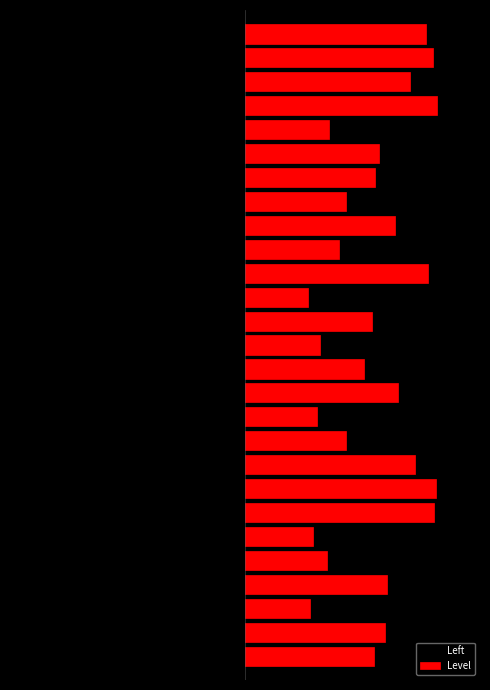

Reading left to right, what are all the values shown in this chart?

Left: 0=-0.6	1=-1.0	2=-0.8	3=-0.7	4=-0.4	5=-0.4	6=-0.3	7=-0.9	8=-0.7	9=-0.8	10=-0.3	11=-1.0	12=-0.9	13=-0.4	14=-0.4	15=-0.4	16=-0.5	17=-0.7	18=-0.6	19=-0.5	20=-0.7	21=-0.4	22=-0.5	23=-0.6	24=-0.6	25=-0.8	26=-0.4
Level: 0=0.7	1=0.7	2=0.3	3=0.7	4=0.4	5=0.3	6=1.0	7=1.0	8=0.9	9=0.5	10=0.4	11=0.8	12=0.6	13=0.4	14=0.6	15=0.3	16=0.9	17=0.5	18=0.8	19=0.5	20=0.7	21=0.7	22=0.4	23=1.0	24=0.8	25=1.0	26=0.9